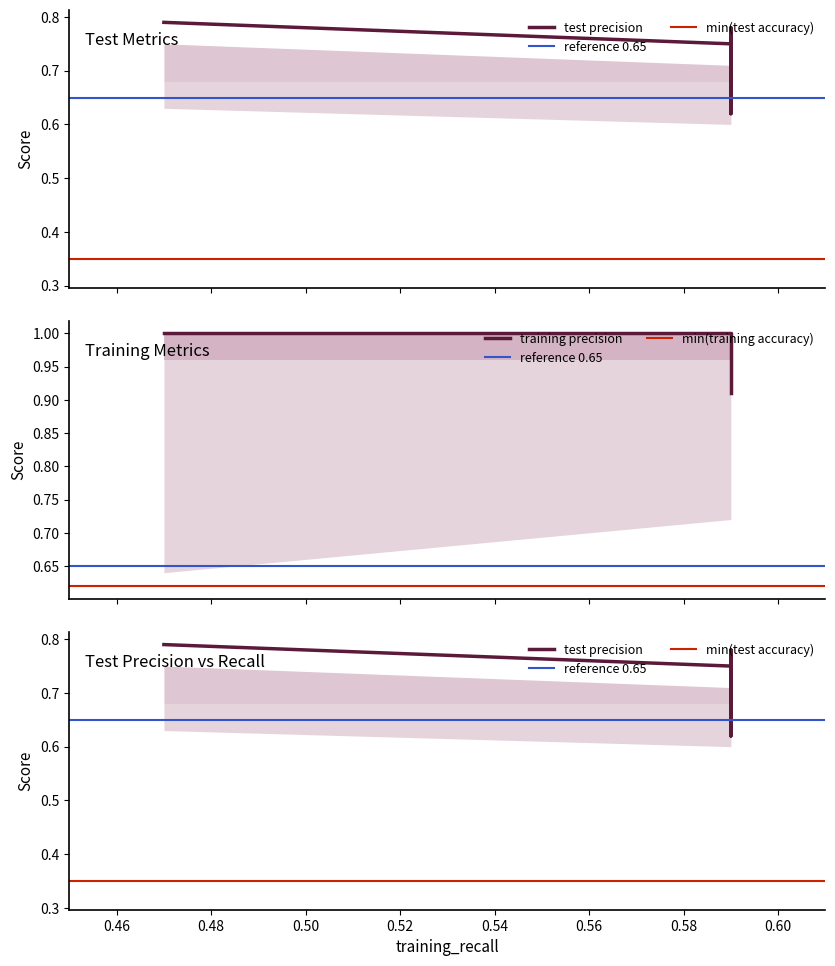

Is it true that test_precision equals 0.5 at 0.59?

False